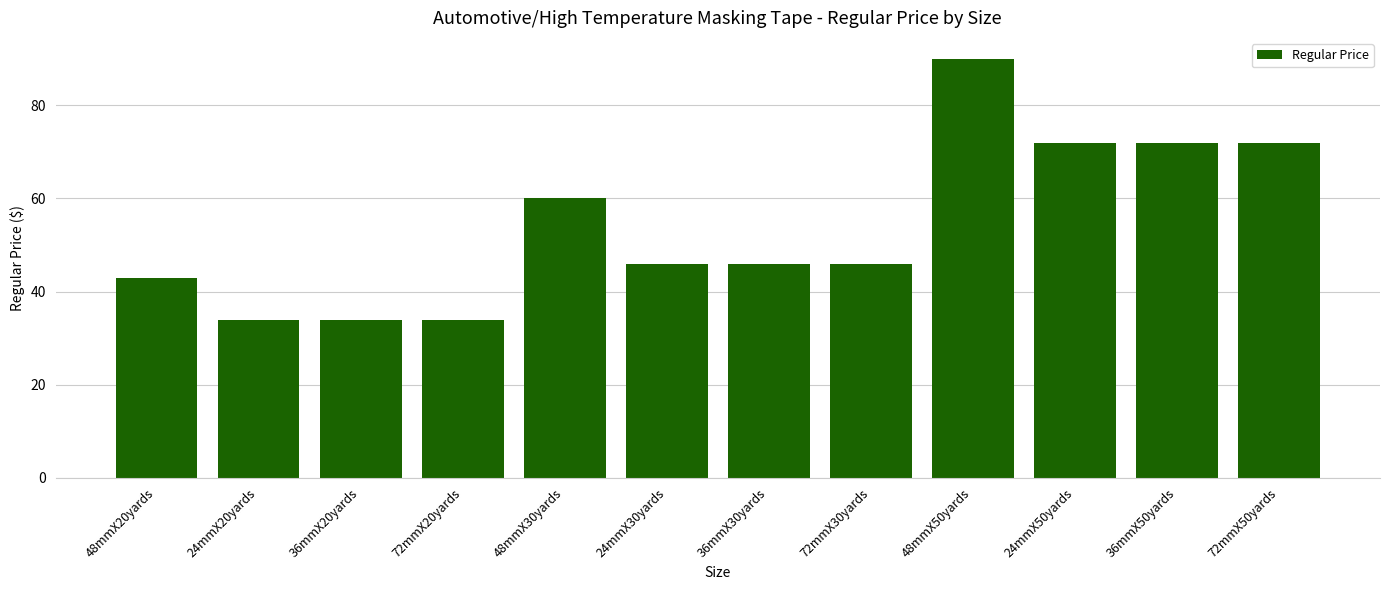

What is the difference between the values at 24mmX30yards and 36mmX20yards?

12